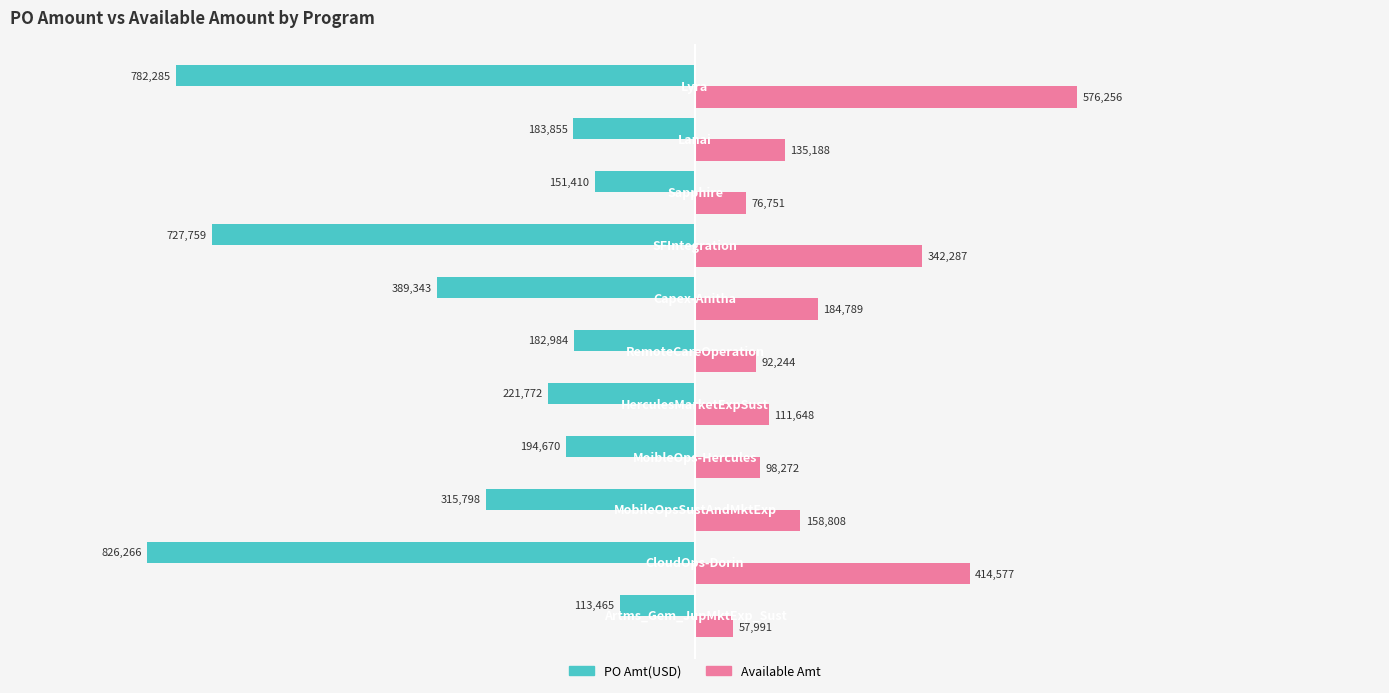

Which series has the largest range (max minus min)?

PO Amt(USD)